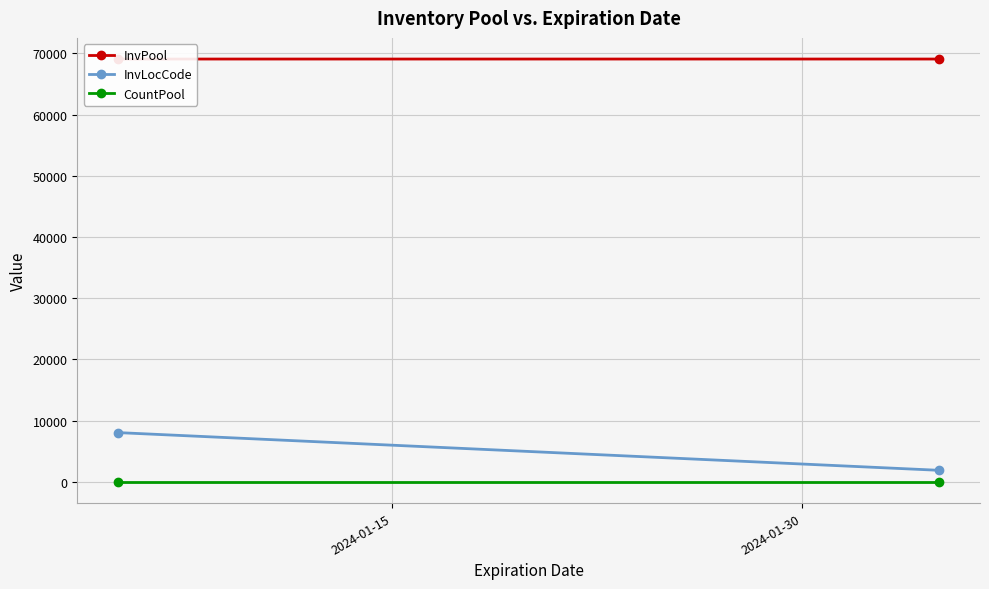

What is the average value of the InvLocCode series?

4980